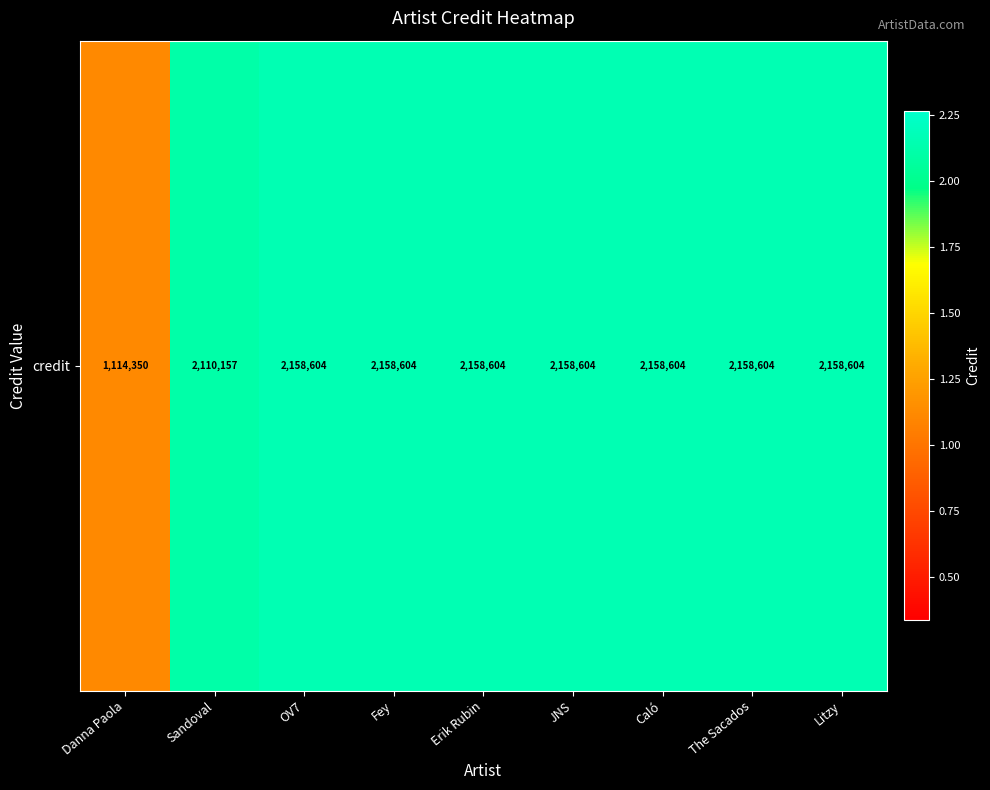

What is the ratio of the value at Danna Paola to the value at OV7?

0.5